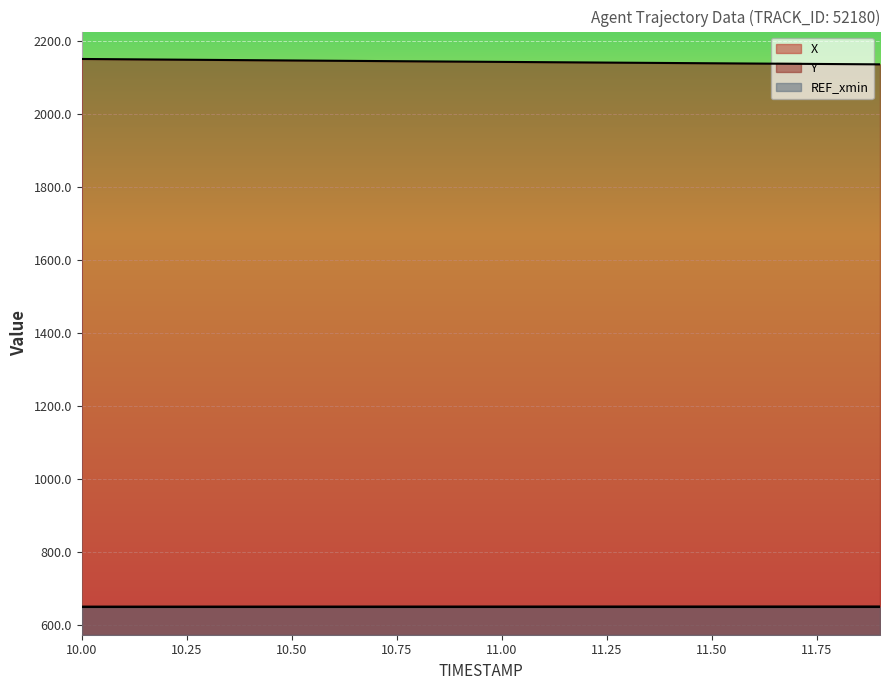

True or false: X and Y cross at least once.

False